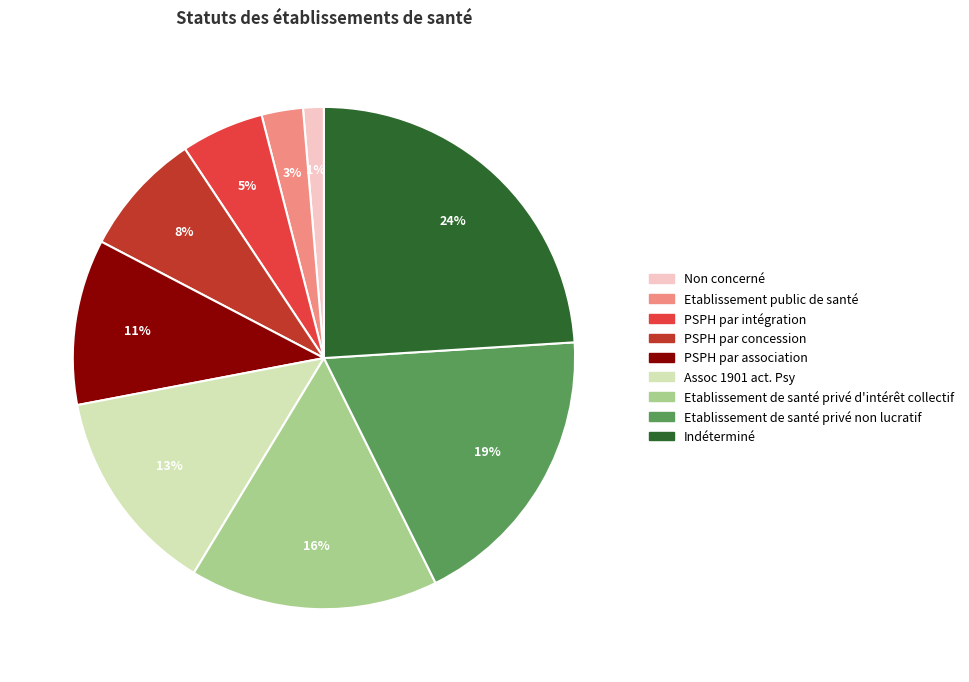

Do PSPH par concession and Etablissement de santé privé d'intérêt collectif together represent more than half of the pie?

No